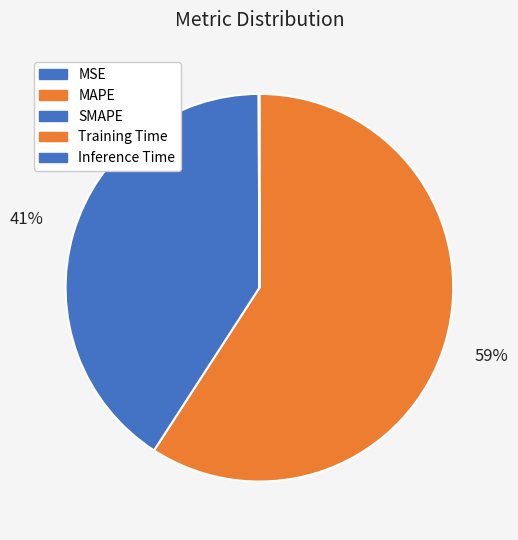

Rank the categories by value from lowest to highest.

MSE, Training Time, Inference Time, SMAPE, MAPE